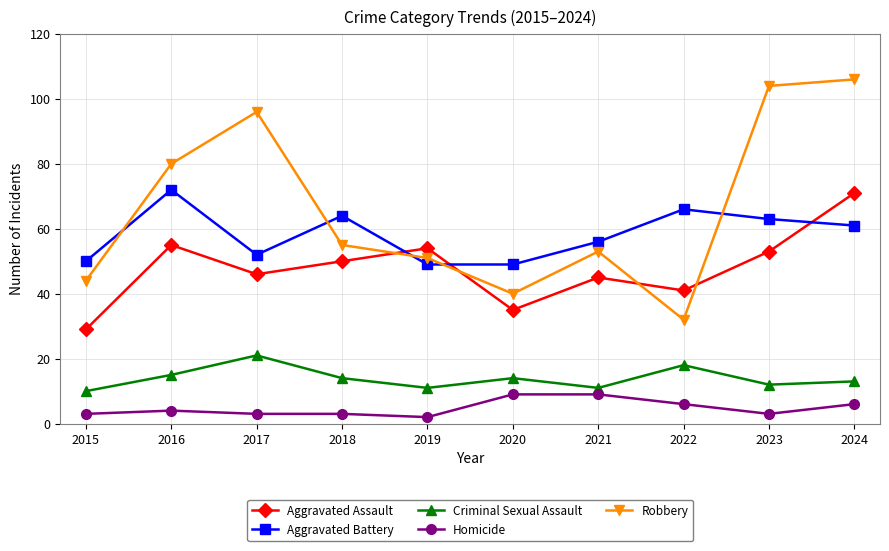

True or false: Aggravated Assault has a value of 55 at 2016.

True